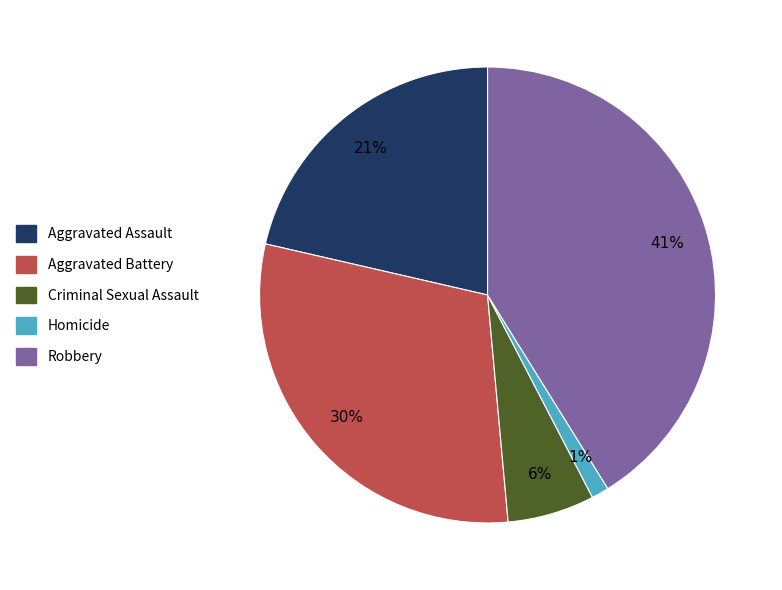

Which slice is the smallest?

Homicide